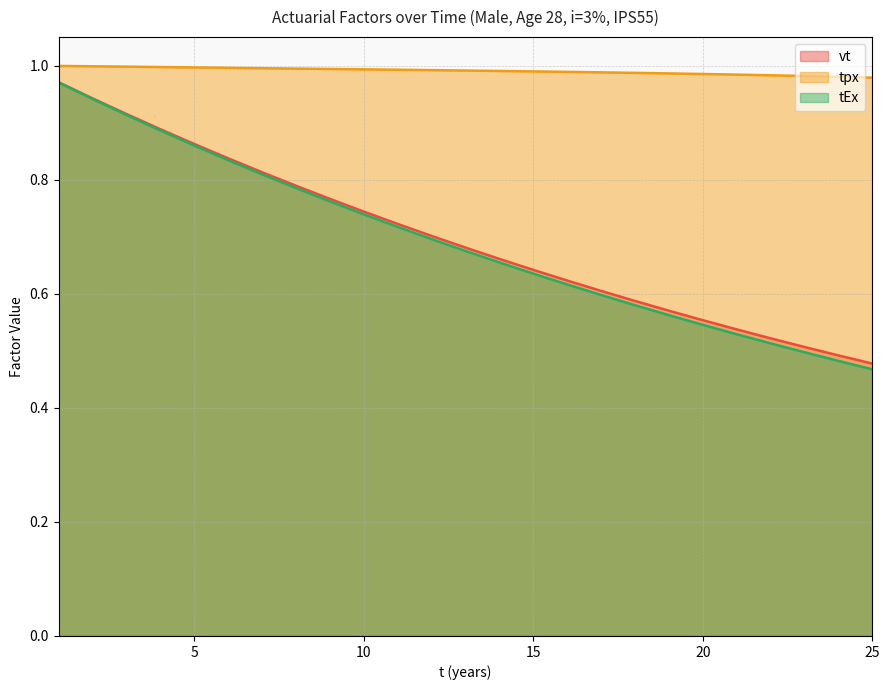

Reading left to right, transcribe all the data shown in this chart.

vt: 1.0	0.9	0.9	0.9	0.9	0.8	0.8	0.8	0.8	0.7	0.7	0.7	0.7	0.7	0.6	0.6	0.6	0.6	0.6	0.6	0.5	0.5	0.5	0.5	0.5
tpx: 1.0	1.0	1.0	1.0	1.0	1.0	1.0	1.0	1.0	1.0	1.0	1.0	1.0	1.0	1.0	1.0	1.0	1.0	1.0	1.0	1.0	1.0	1.0	1.0	1.0
tEx: 1.0	0.9	0.9	0.9	0.9	0.8	0.8	0.8	0.8	0.7	0.7	0.7	0.7	0.7	0.6	0.6	0.6	0.6	0.6	0.5	0.5	0.5	0.5	0.5	0.5